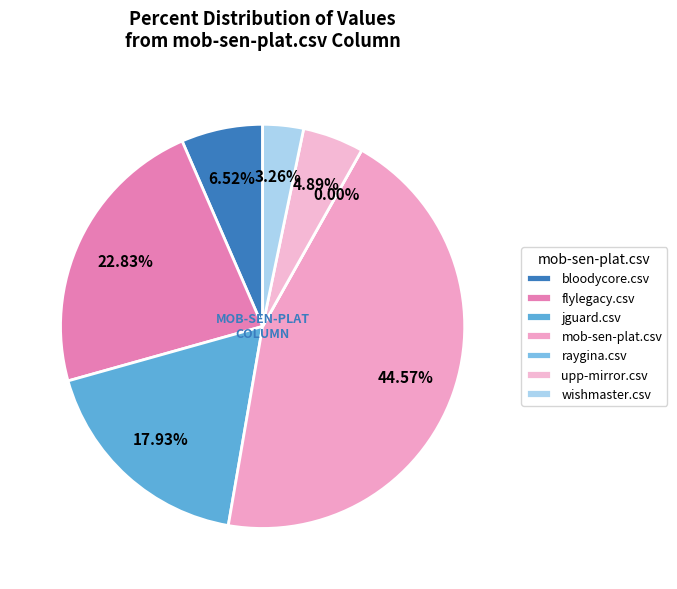

What percentage is NOT represented by wishmaster.csv?

96.7%